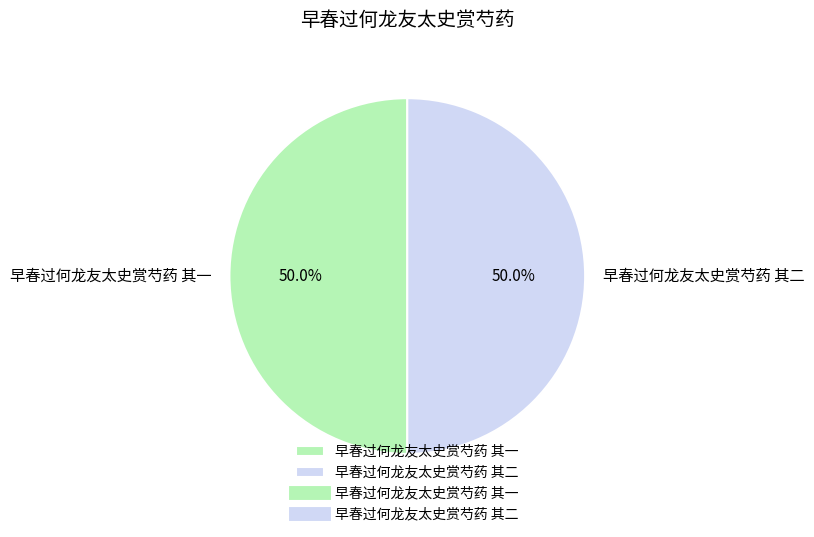

To the nearest percent, what is the average slice percentage?

50%